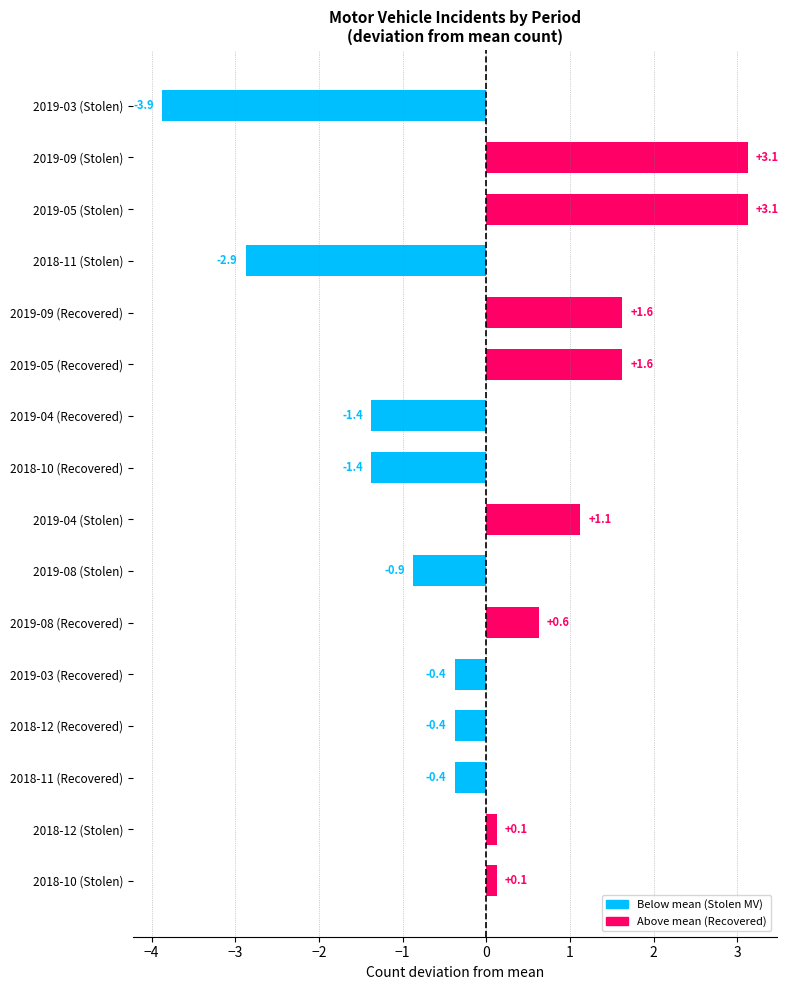

What is the change in value from 2018-10 (Stolen) to 2019-09 (Recovered)?

+1.5